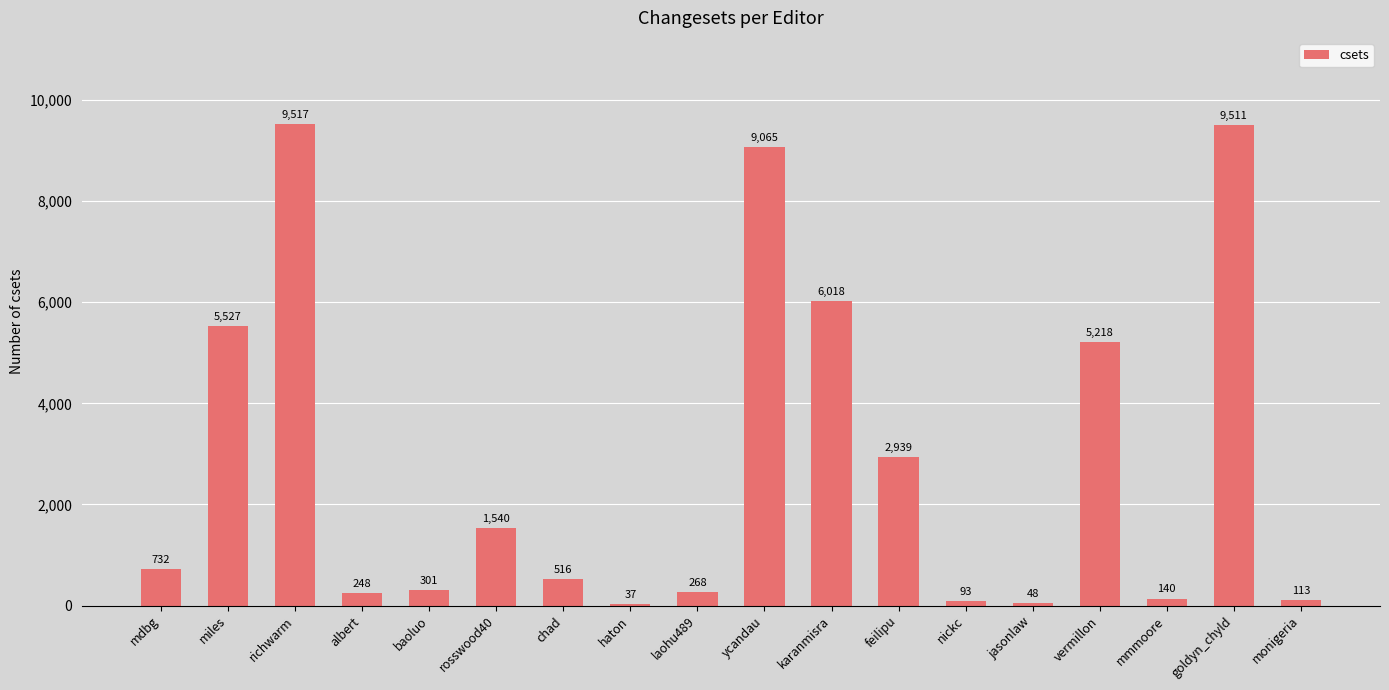

Count the number of data series in this chart.

1